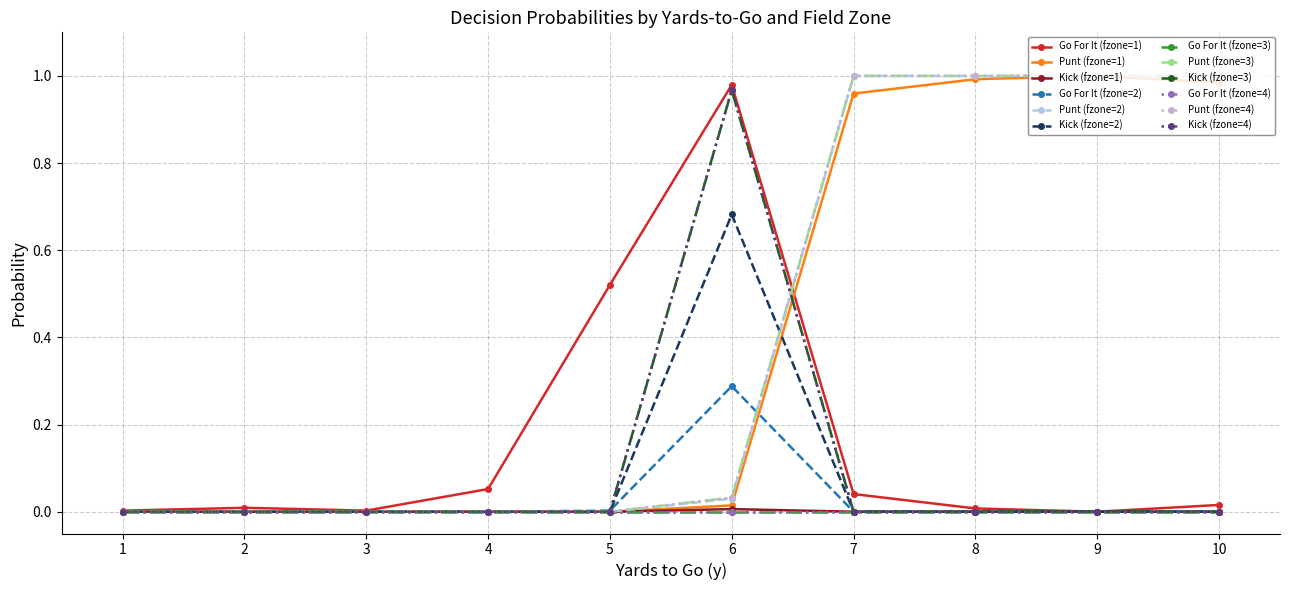

Which label corresponds to the smallest value in the chart?

1